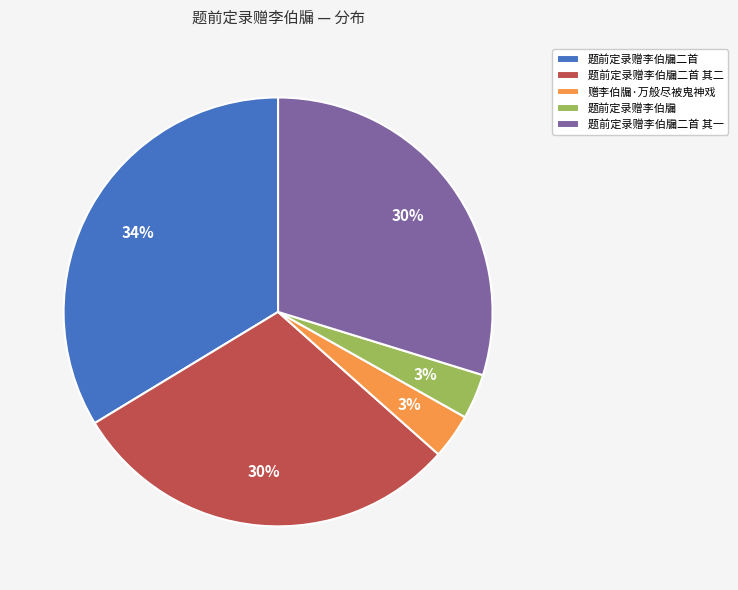

Which has a higher value, 赠李伯牖·万般尽被鬼神戏 or 题前定录赠李伯牖二首 其一?

题前定录赠李伯牖二首 其一